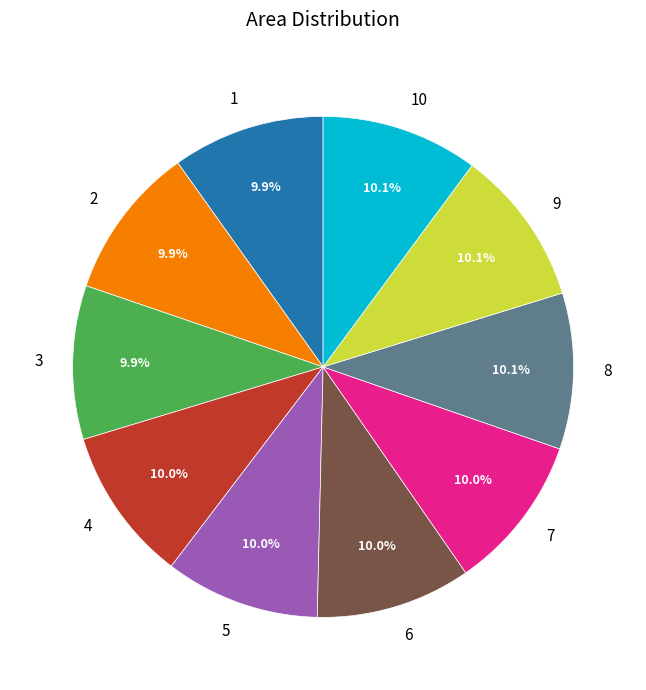

Is 3 the majority of the pie?

No